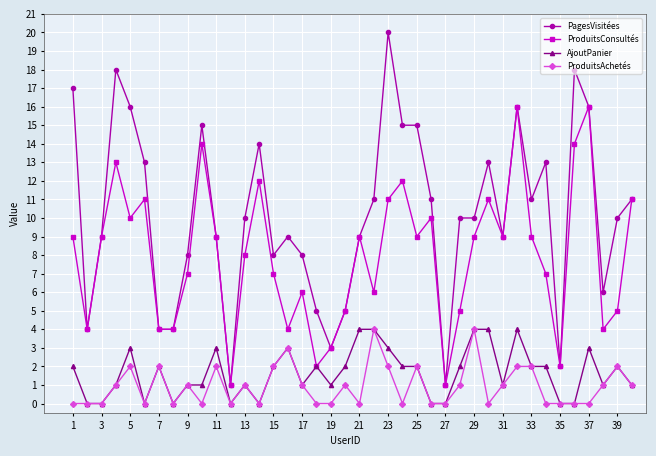

True or false: AjoutPanier has more than 2 points higher than both neighbors.

True